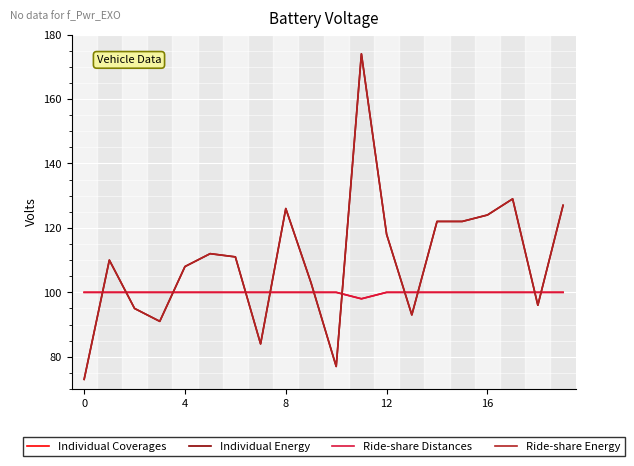

Which series has the largest total across all categories?

Individual Energy